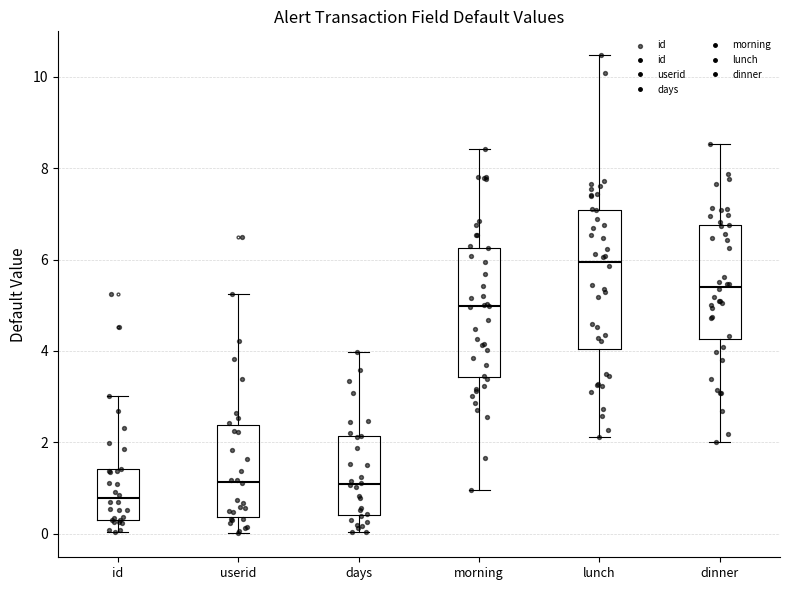

Where is the upper edge of the box for dinner on the y-axis? The values are not printed on the chart, so give them approximately, as read against the axis.

6.8